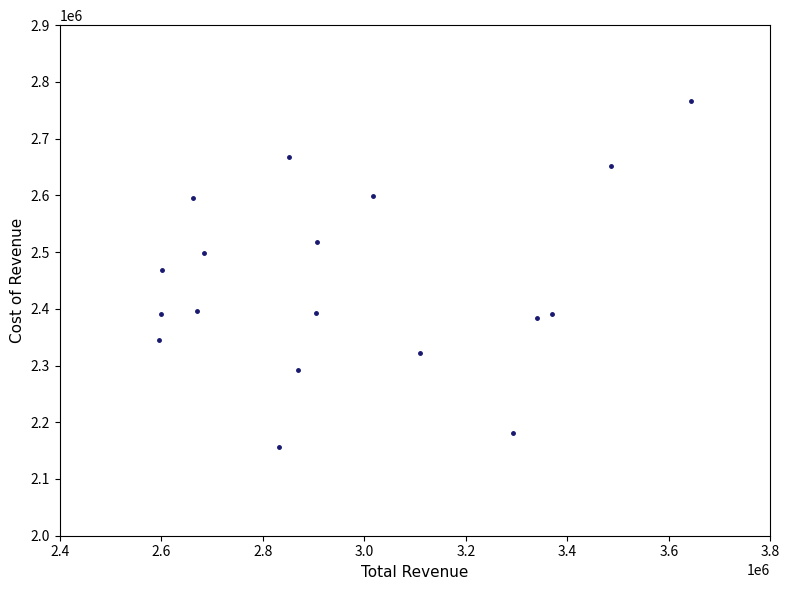

What is the range of X values (max minus min)?

1049000